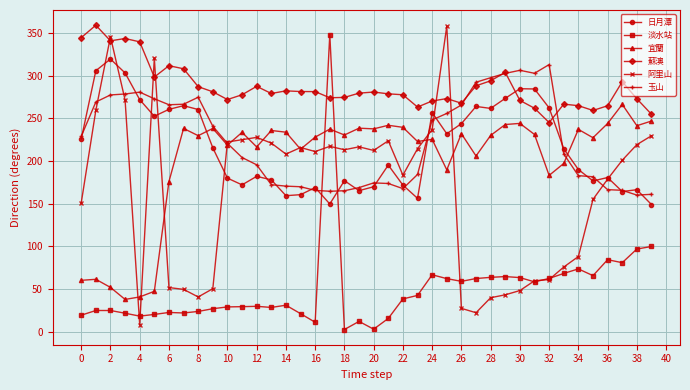

True or false: 日月潭 has more than 0 points higher than both neighbors.

True